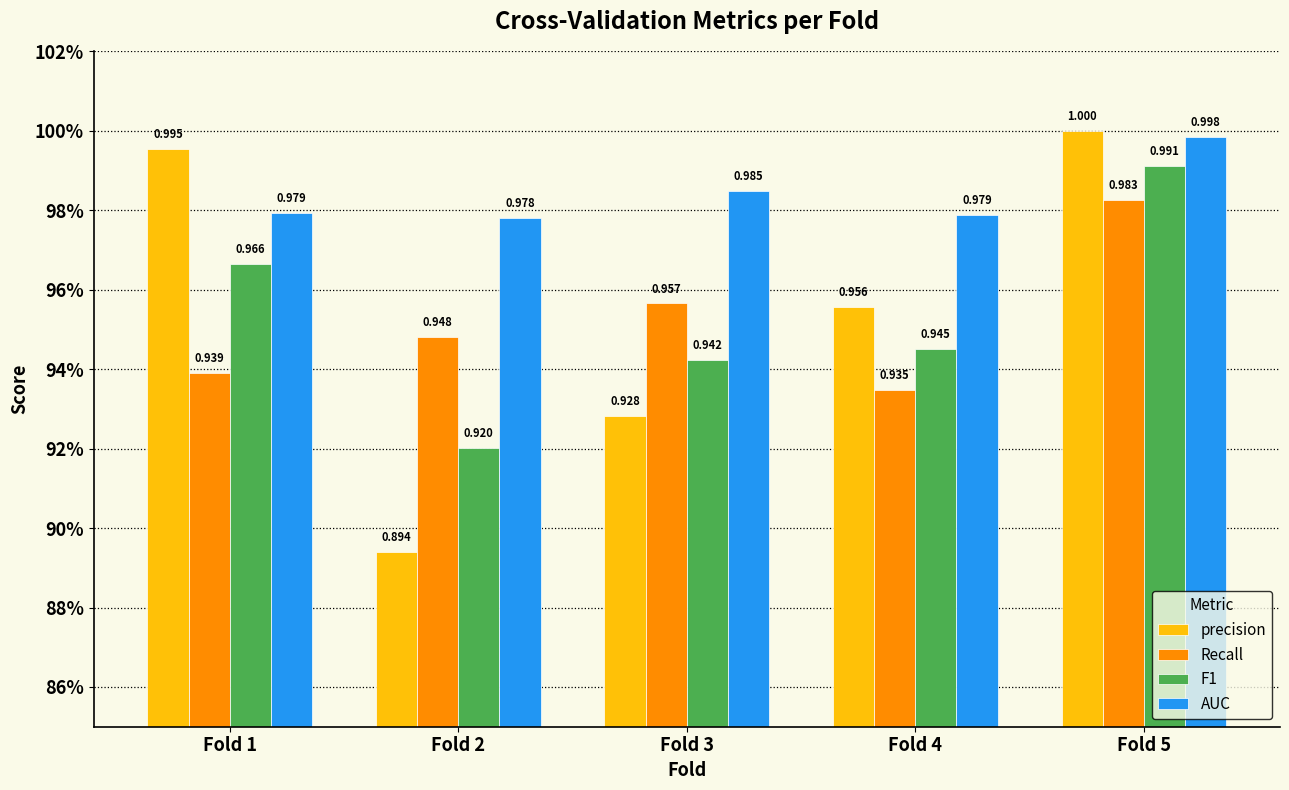

Which label corresponds to the largest value in the chart?

Fold 5